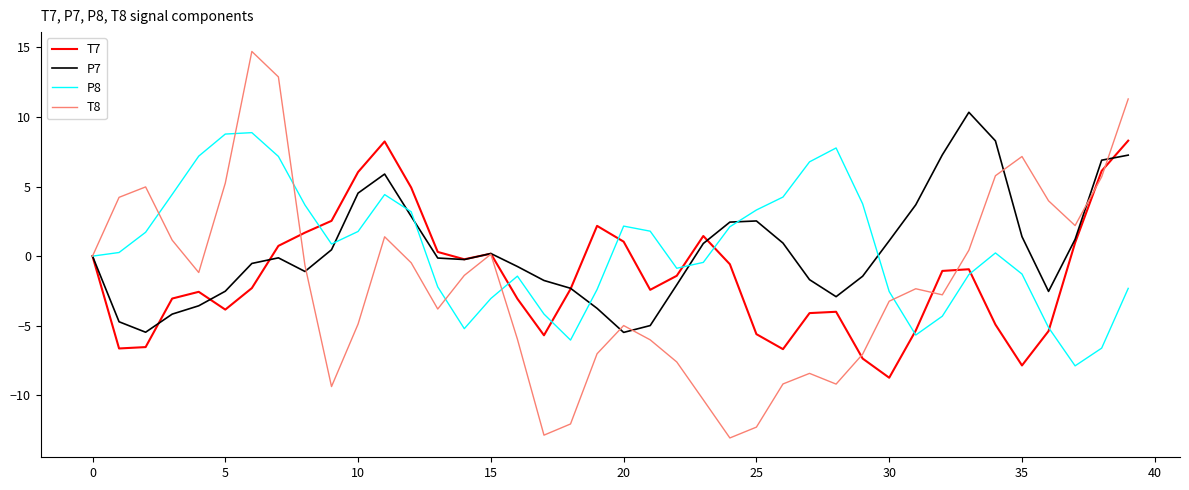

Which series has the widest spread of values?

T8